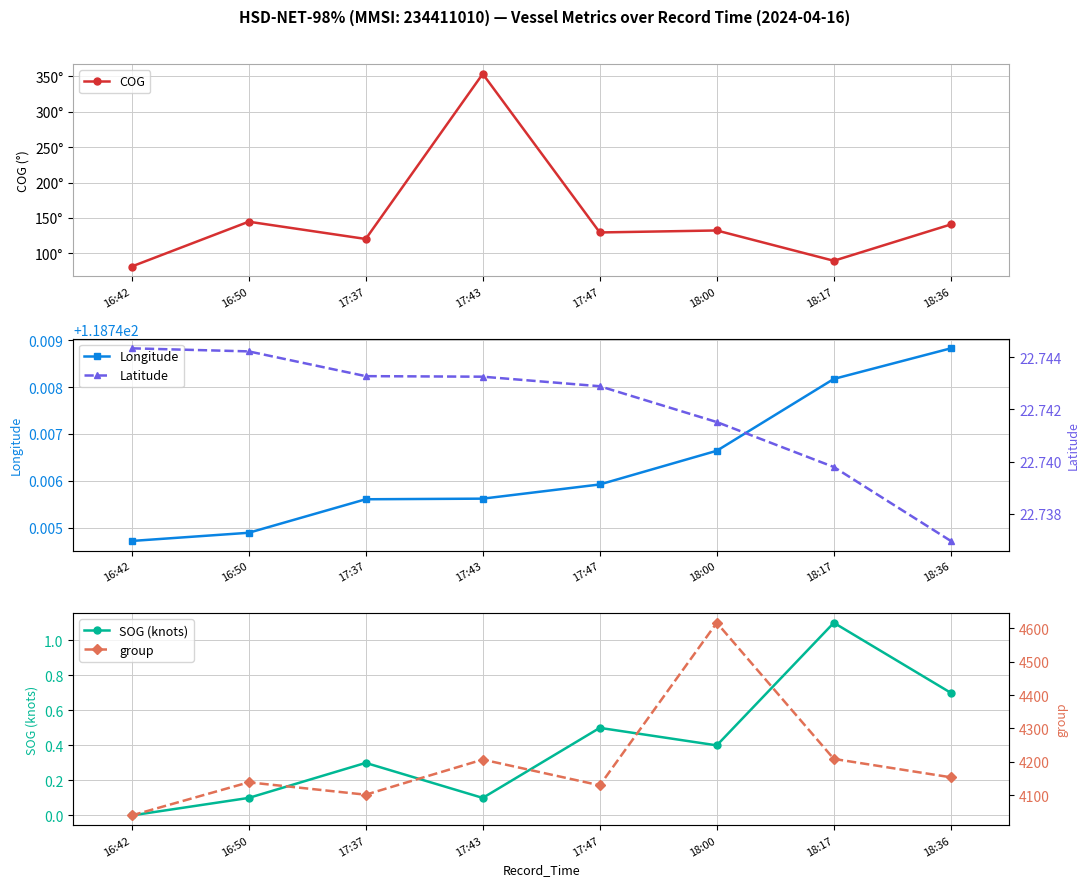

What is the label of the 8th point from the left?

18:36